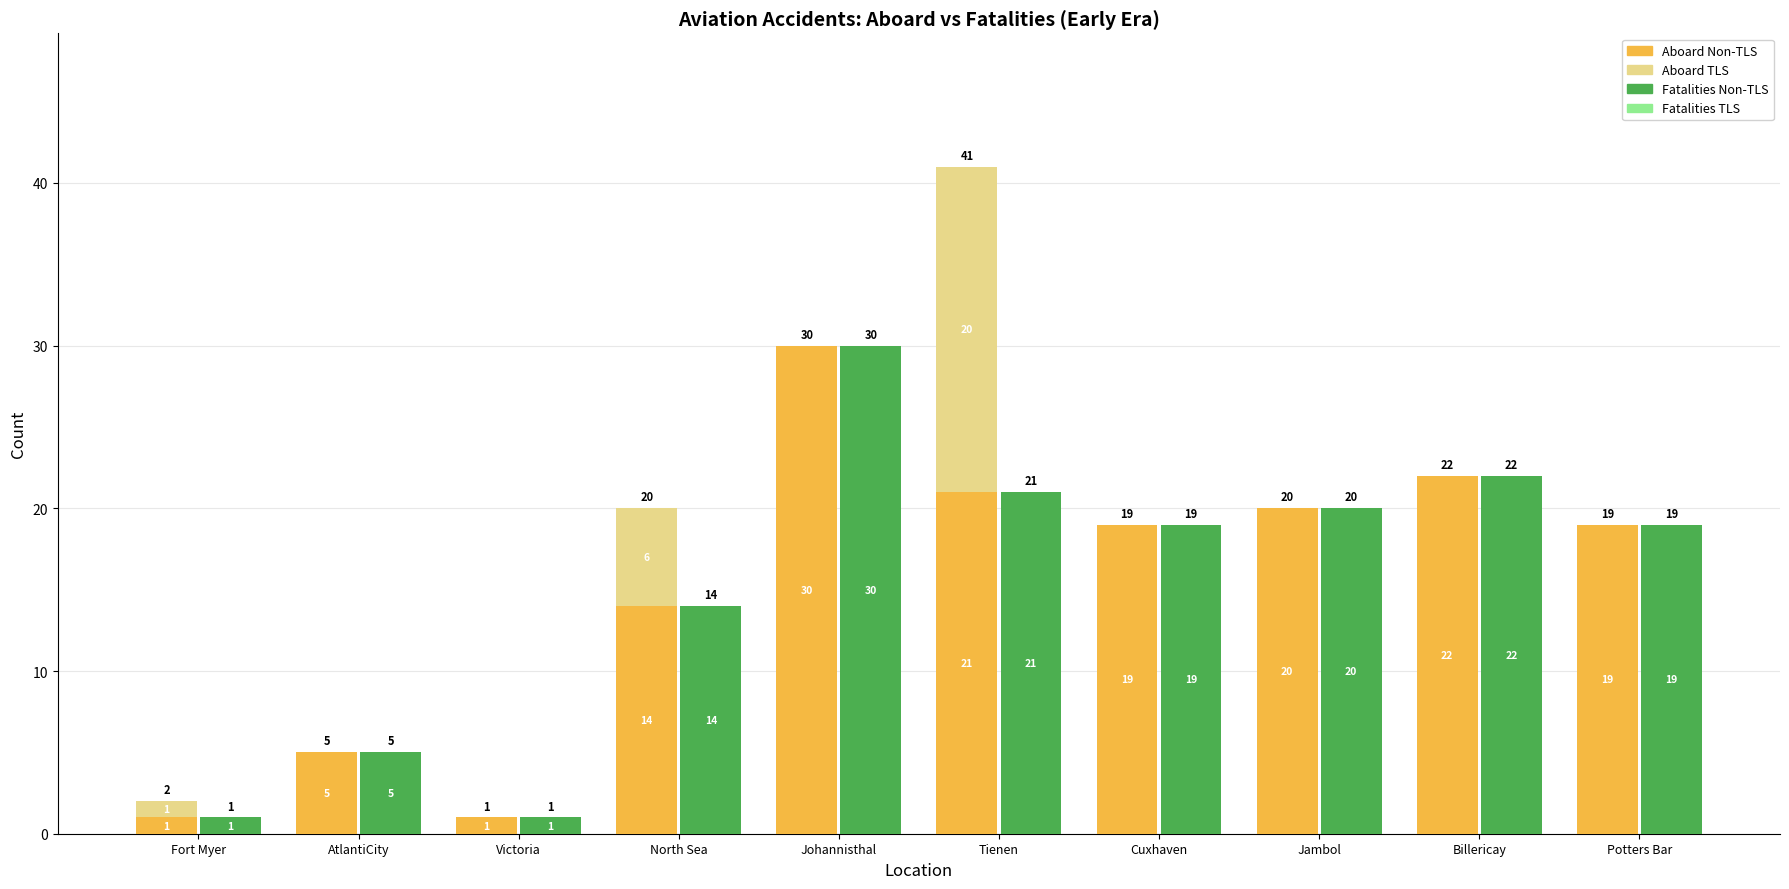

Which series has the largest range (max minus min)?

Aboard Non-TLS